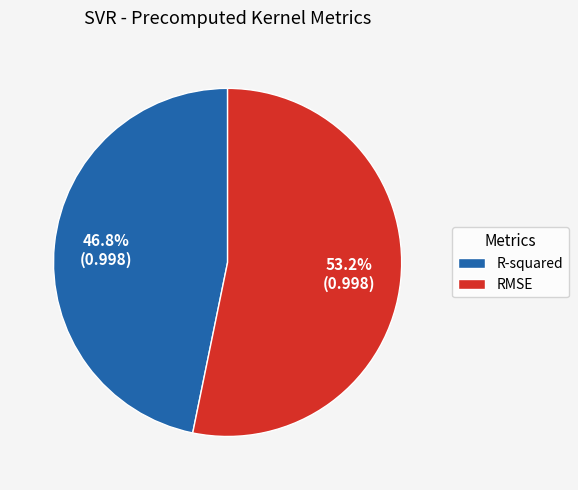

Does any single category account for the majority?

Yes